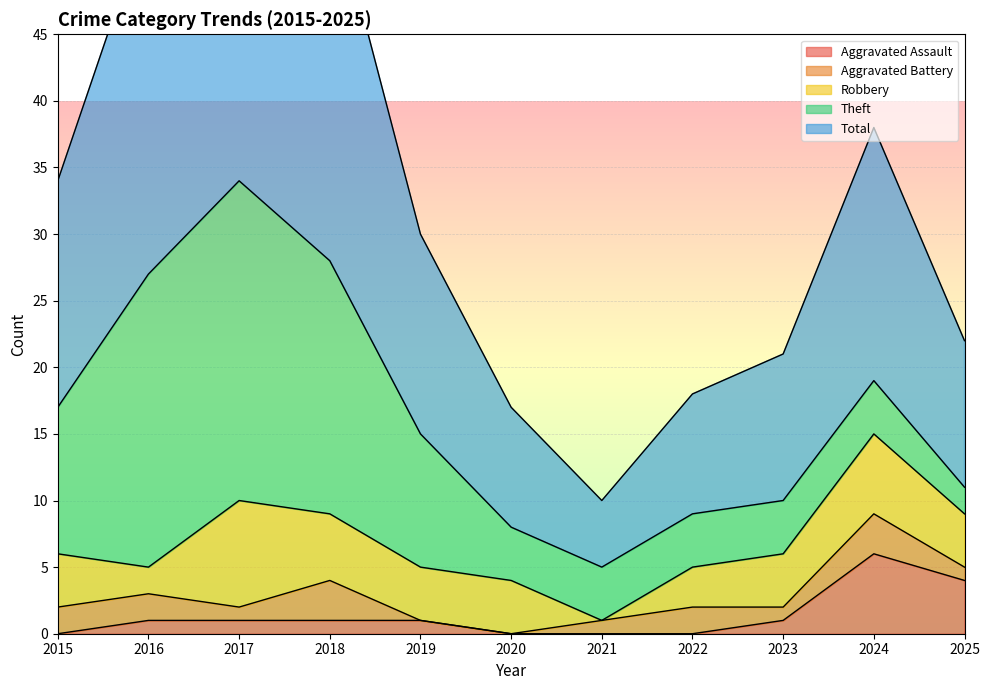

What is the total value across all series at 2023?

21